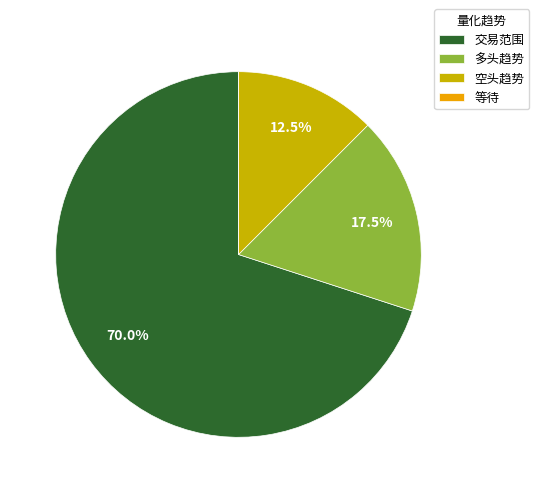

Which category has the biggest portion of the pie?

交易范围